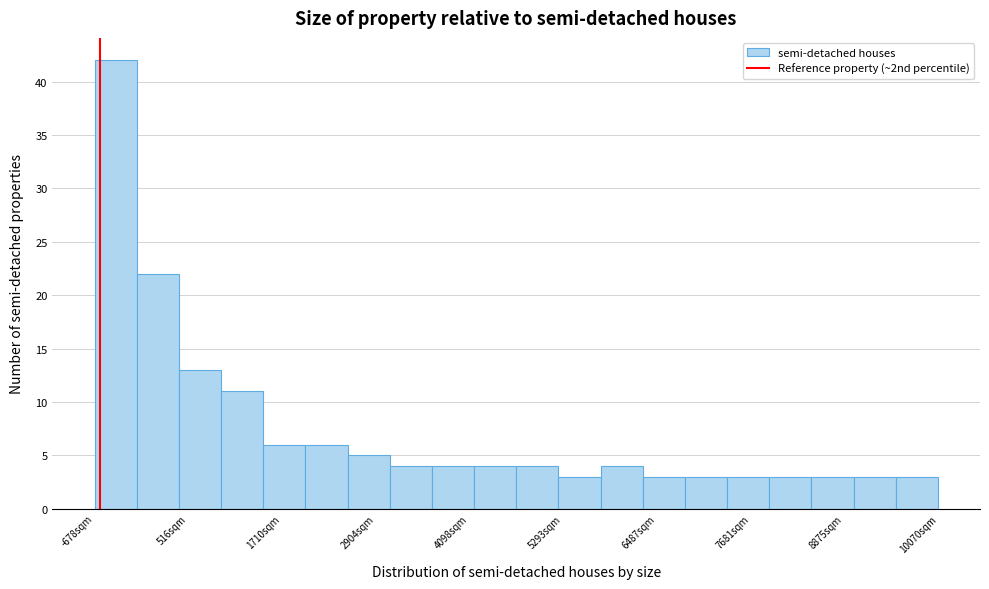

Read against the x-axis, roughly where is the centre of the tallest bar?

-400